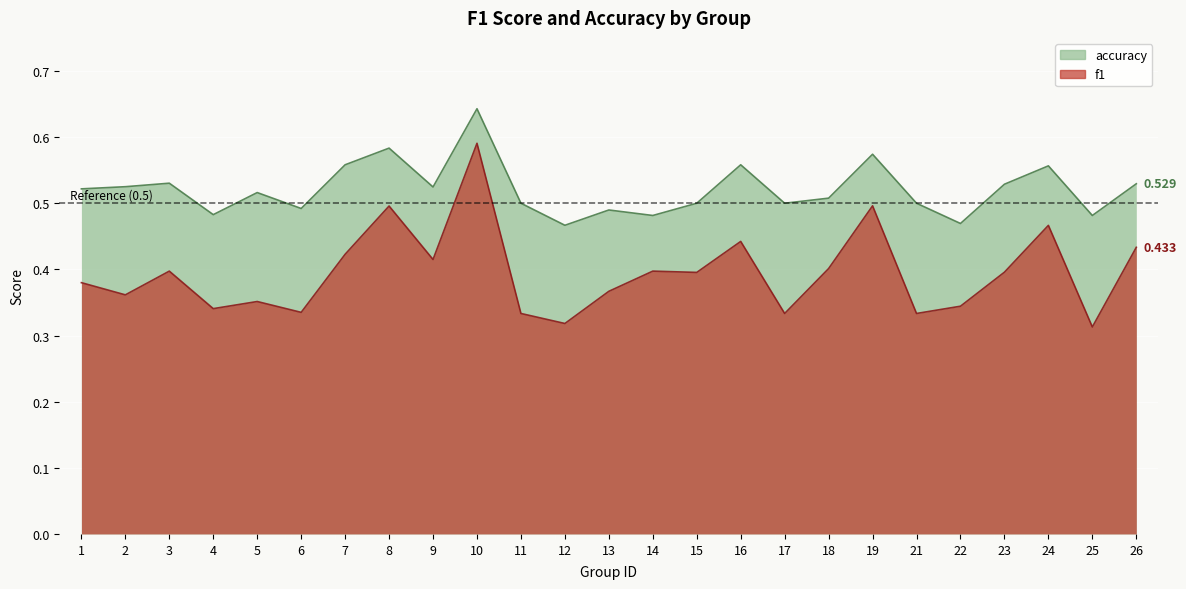

Reading left to right, list all the values displayed in this chart.

f1: 1=0.4	2=0.4	3=0.4	4=0.3	5=0.4	6=0.3	7=0.4	8=0.5	9=0.4	10=0.6	11=0.3	12=0.3	13=0.4	14=0.4	15=0.4	16=0.4	17=0.3	18=0.4	19=0.5	21=0.3	22=0.3	23=0.4	24=0.5	25=0.3	26=0.4
accuracy: 1=0.5	2=0.5	3=0.5	4=0.5	5=0.5	6=0.5	7=0.6	8=0.6	9=0.5	10=0.6	11=0.5	12=0.5	13=0.5	14=0.5	15=0.5	16=0.6	17=0.5	18=0.5	19=0.6	21=0.5	22=0.5	23=0.5	24=0.6	25=0.5	26=0.5